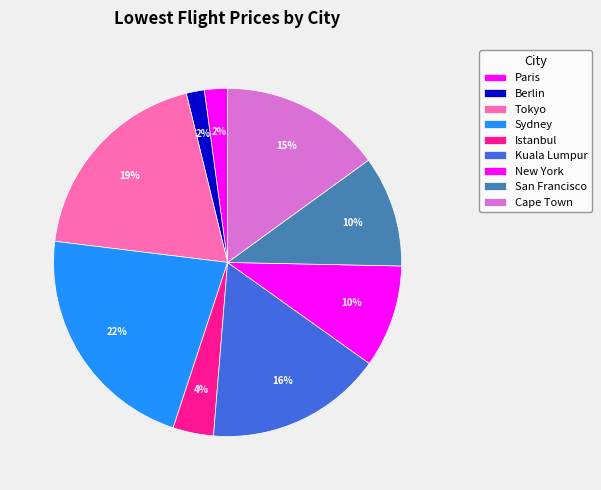

What percentage do San Francisco and Tokyo together represent?

29.6%